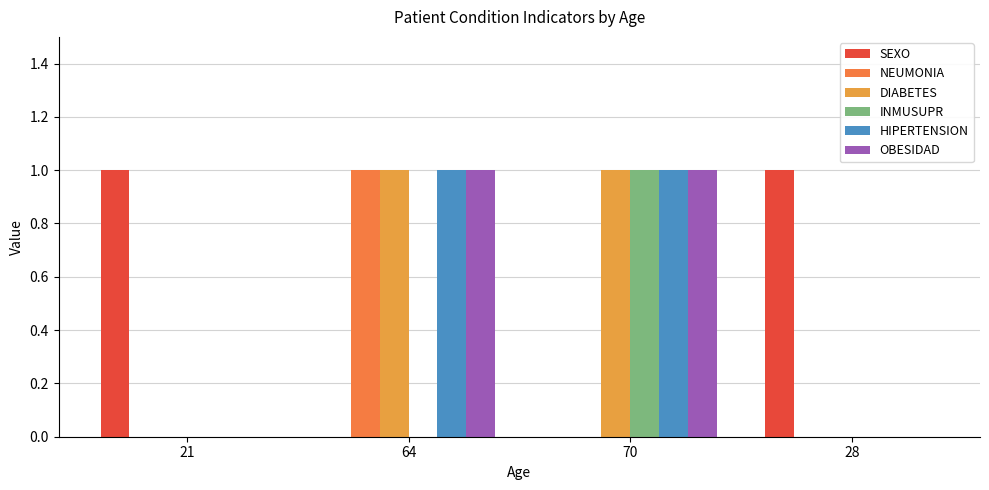

What is the sum of all SEXO values?

2